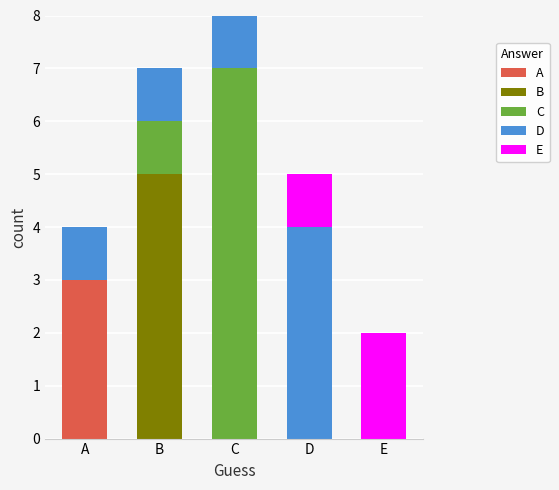

What is the highest value of the A series?

3